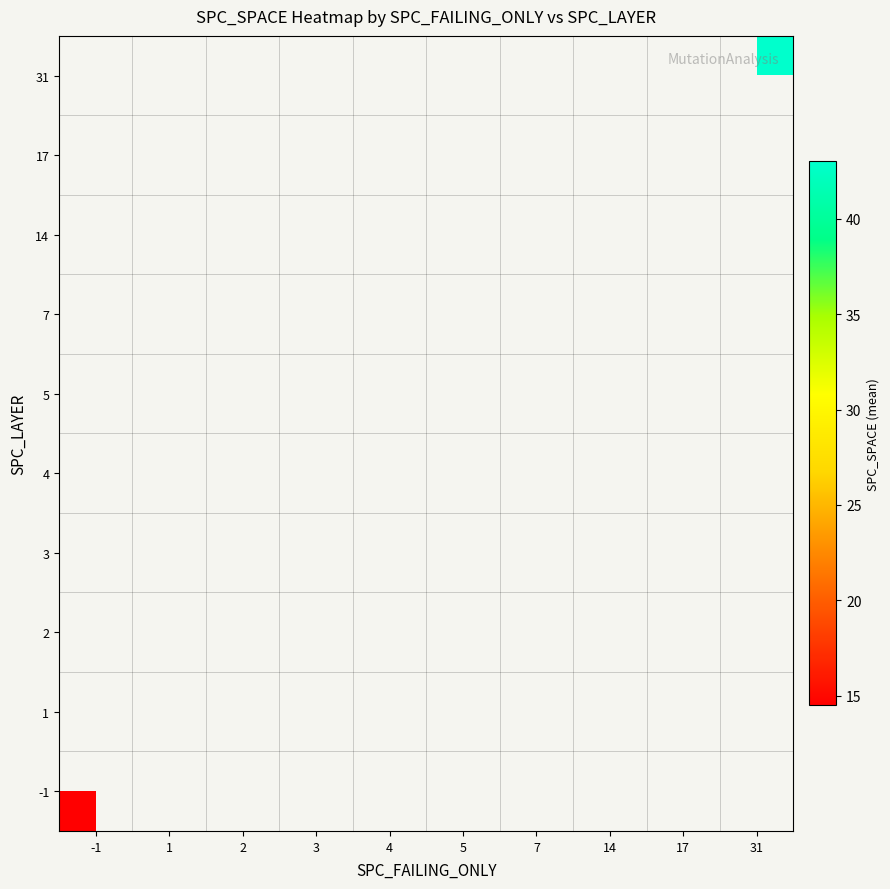

How many categories are shown in the chart?

10